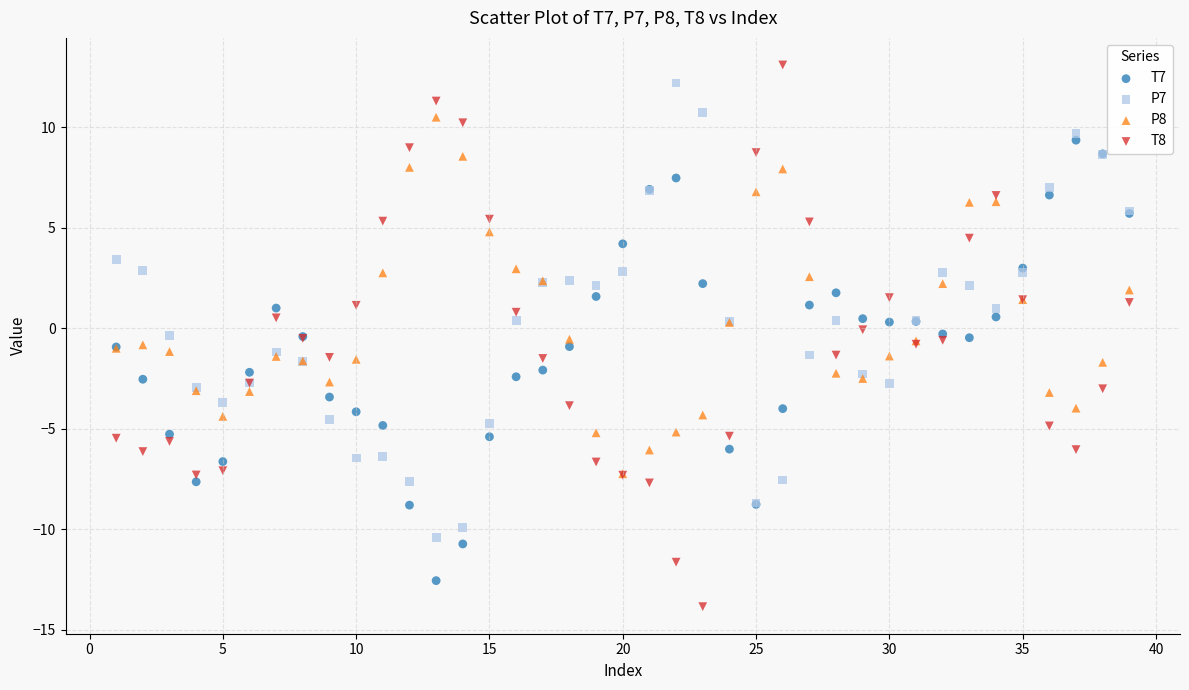

Which series has the largest Y range (max minus min)?

T8